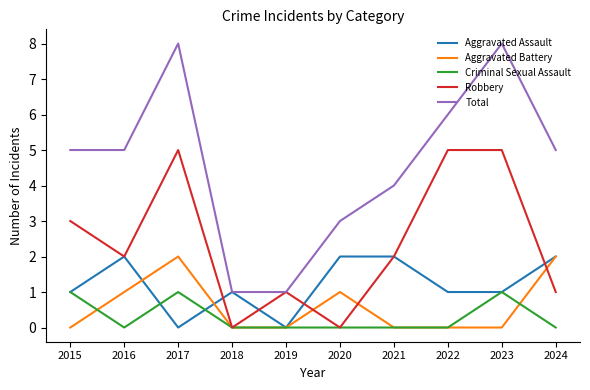

Does the chart have visible grid lines?

No